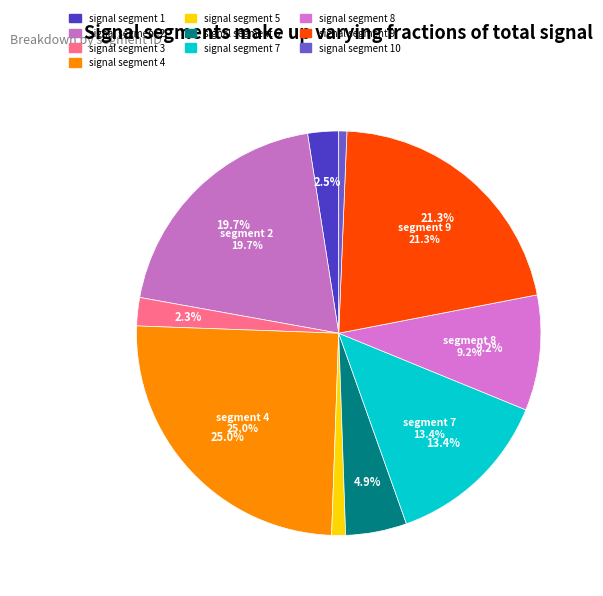

What is the smallest slice in the pie chart?

signal segment 10